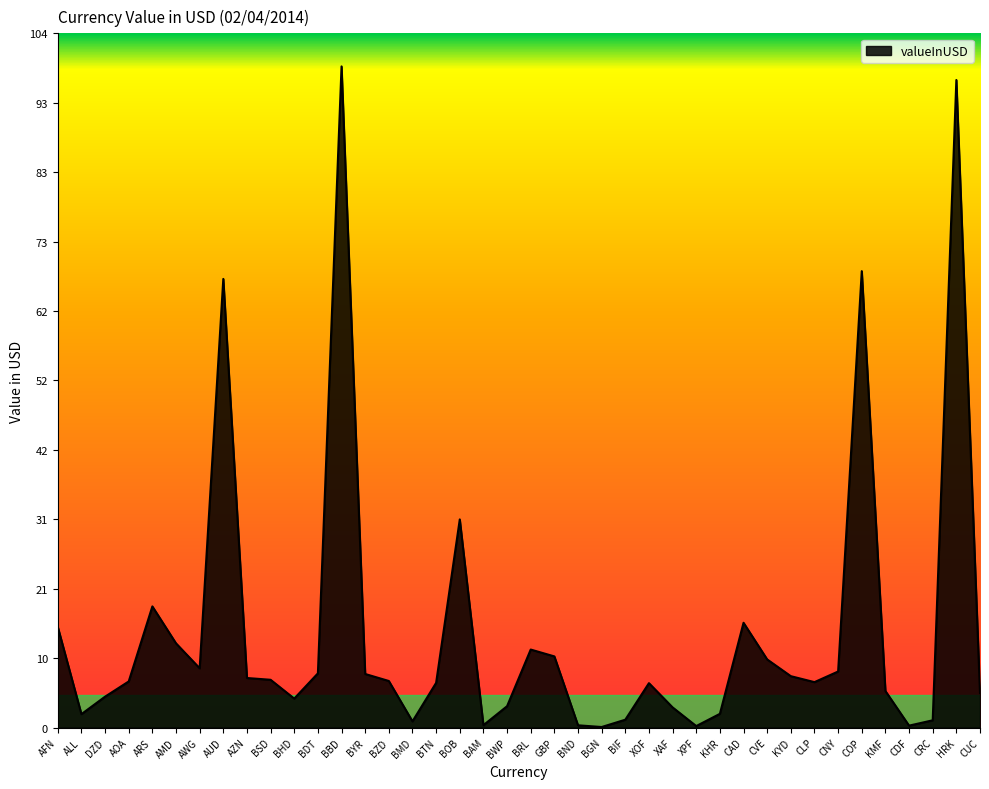

What is the maximum value shown in the chart?

98.9